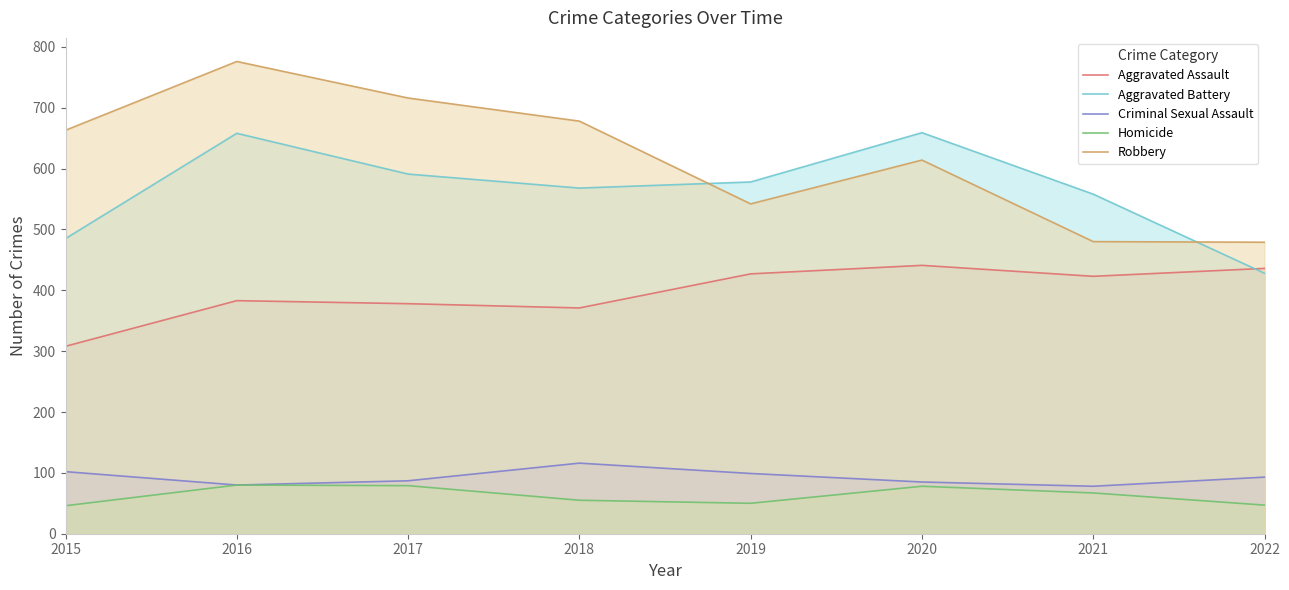

Which category has the highest value in the Aggravated Battery series?

2020